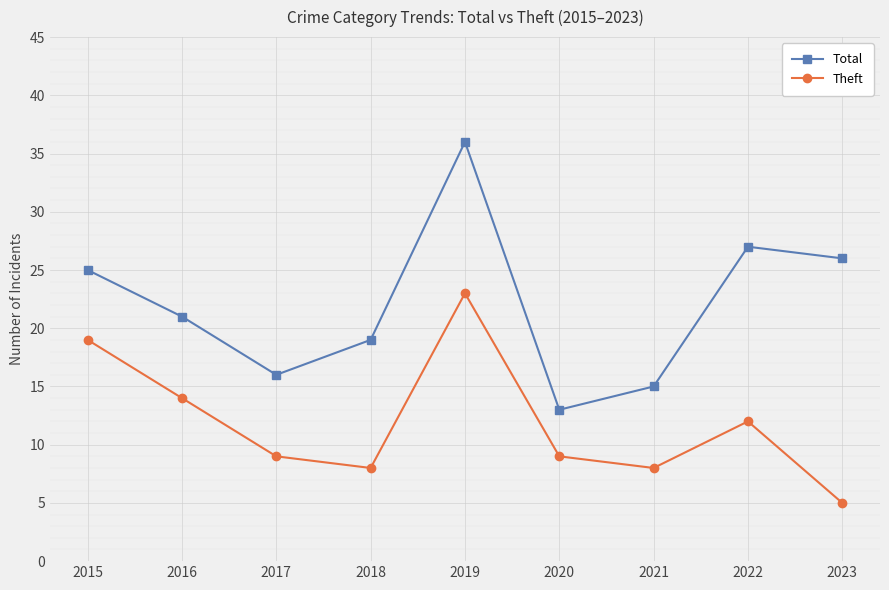

What is the spread (max minus min) of values at 2021?

7